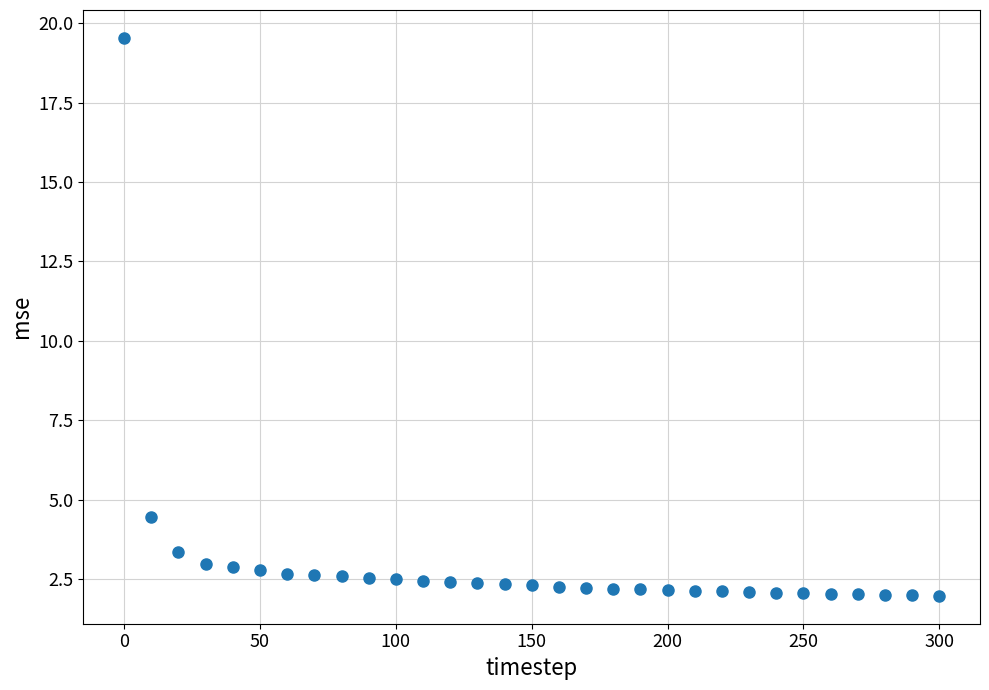

What is the range of Y values (max minus min)?

17.6